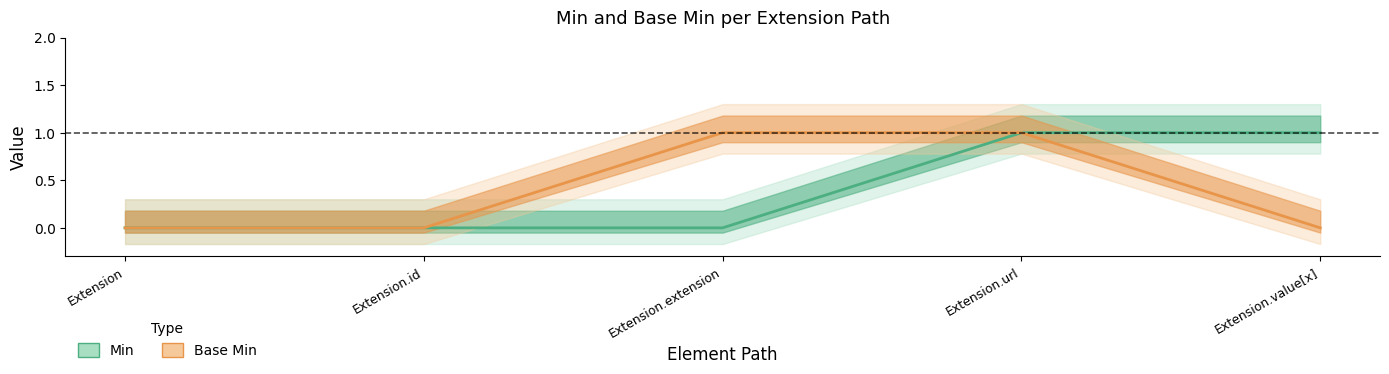

Which series changed the most between Extension and Extension.value[x]?

Min